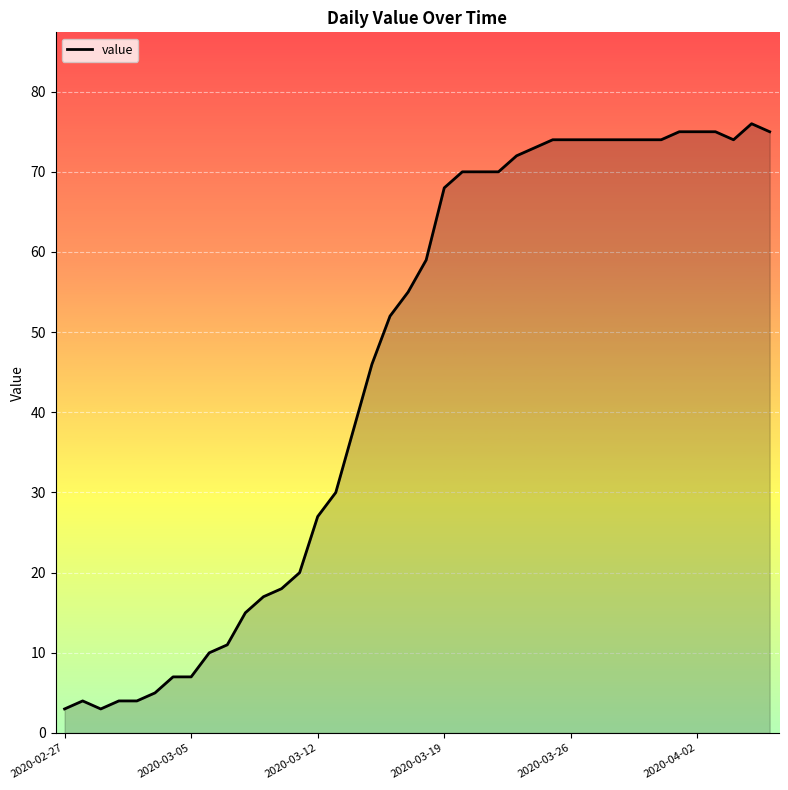

What is the smallest value displayed?

3